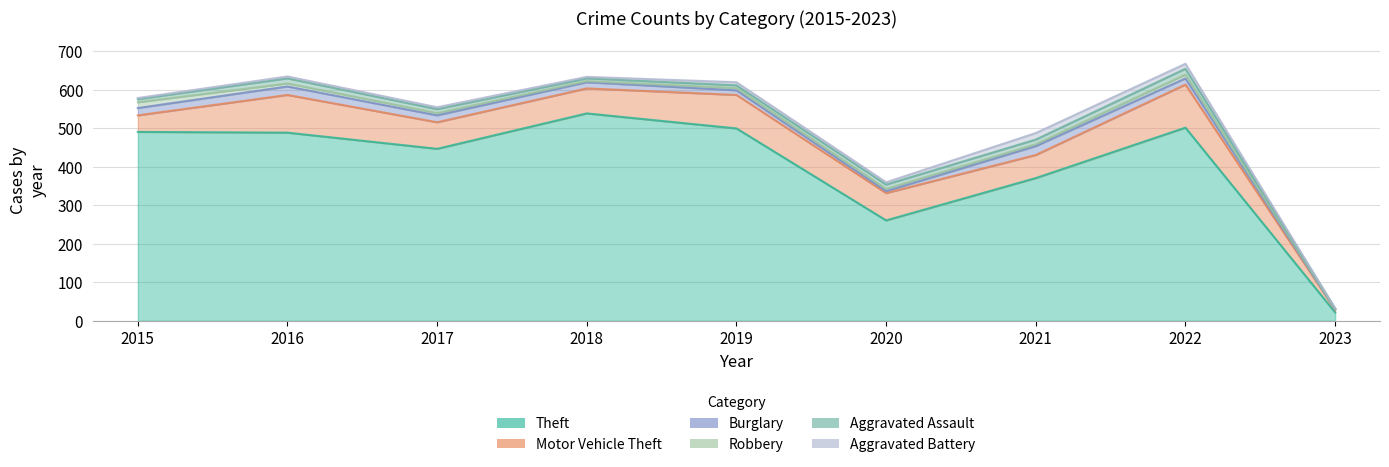

Reading left to right, extract all data points from this chart.

Theft: 2015=491	2016=489	2017=447	2018=539	2019=500	2020=261	2021=371	2022=502	2023=22
Motor Vehicle Theft: 2015=43	2016=98	2017=69	2018=65	2019=87	2020=71	2021=60	2022=112	2023=7
Burglary: 2015=19	2016=22	2017=18	2018=16	2019=12	2020=5	2021=23	2022=16	2023=1
Robbery: 2015=15	2016=8	2017=6	2018=3	2019=6	2020=6	2021=5	2022=10	2023=1
Aggravated Assault: 2015=8	2016=13	2017=10	2018=7	2019=7	2020=11	2021=12	2022=15	2023=1
Aggravated Battery: 2015=3	2016=5	2017=5	2018=4	2019=8	2020=6	2021=17	2022=13	2023=1